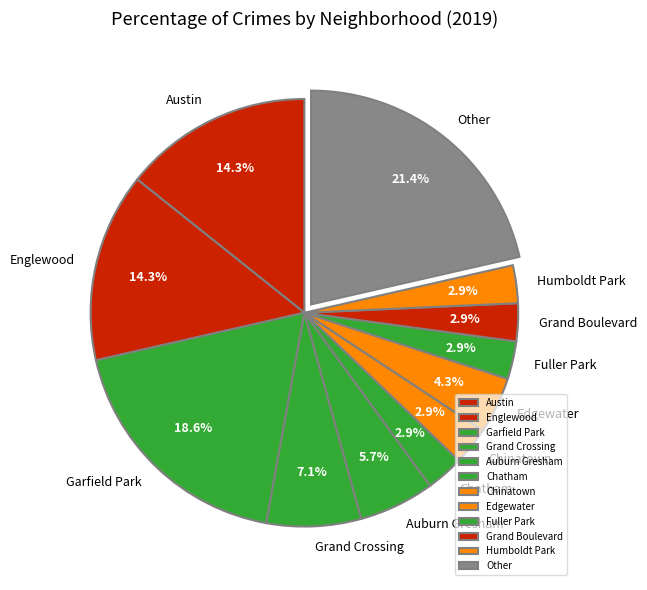

Does Austin represent more than half of the total?

No